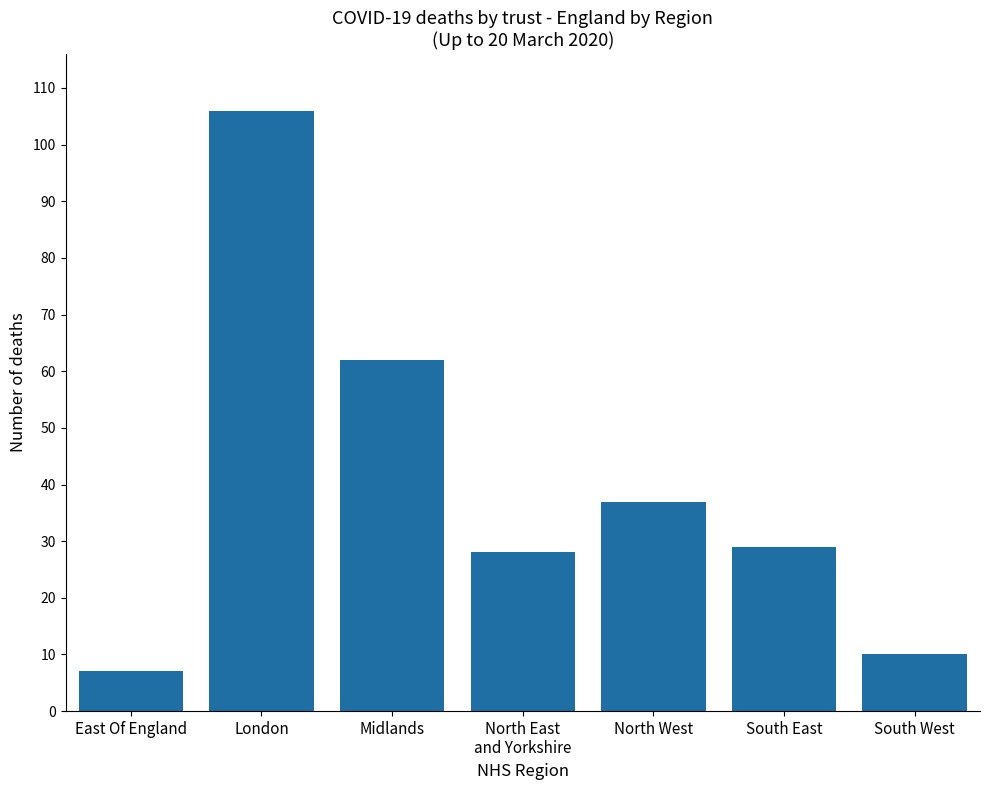

At which category does the chart reach its minimum across all series?

East Of England